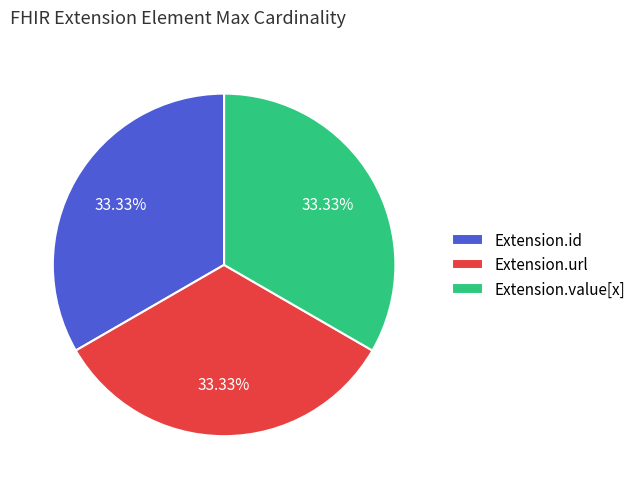

To the nearest percent, what is the difference between the largest and smallest slice percentages?

0%